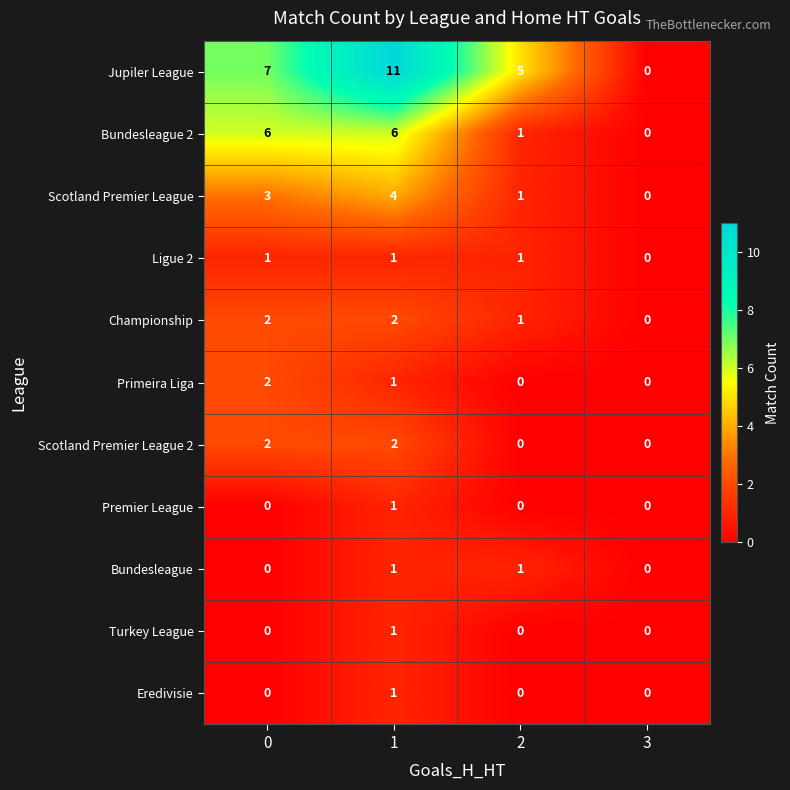

Count the Bundesleague values in the range 0 to 1.

4